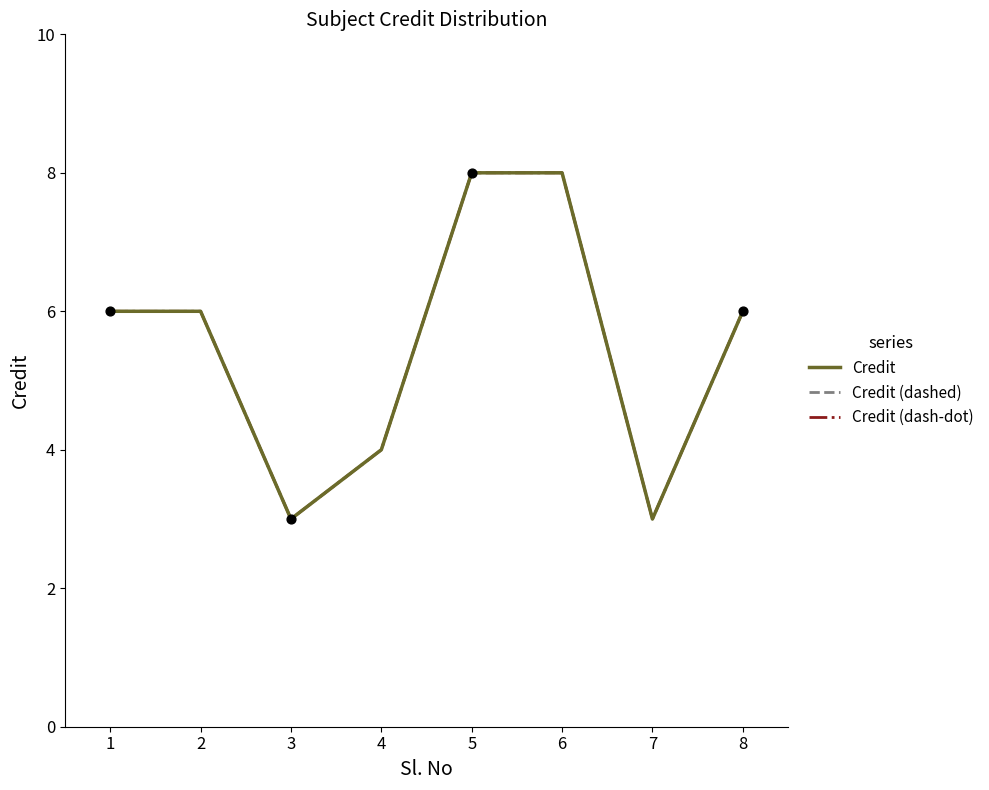

At how many categories does at least one series exceed 3?

6